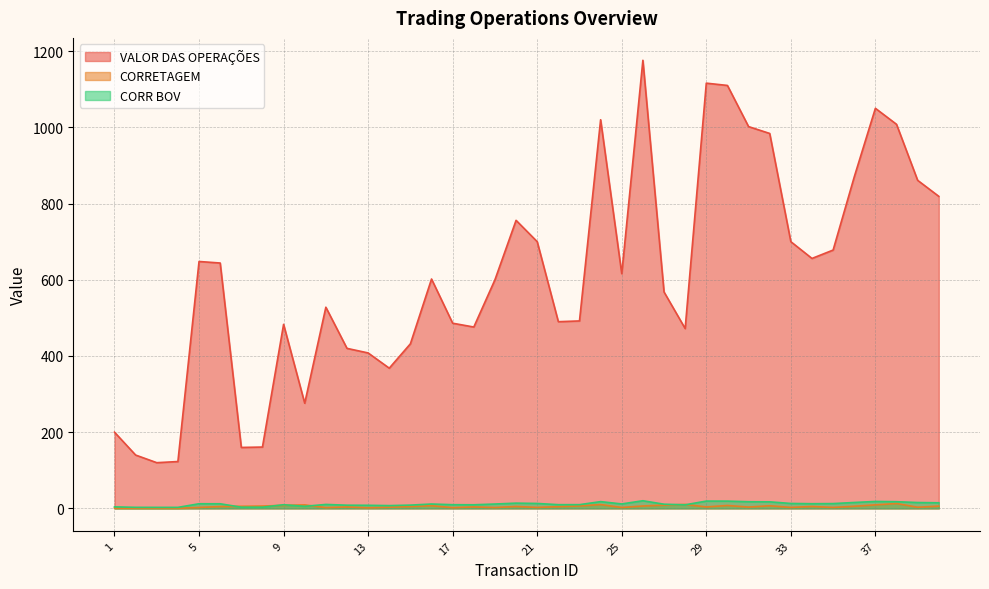

The value of VALOR DAS OPERAÇÕES at 18 is 737.8. True or false?

False